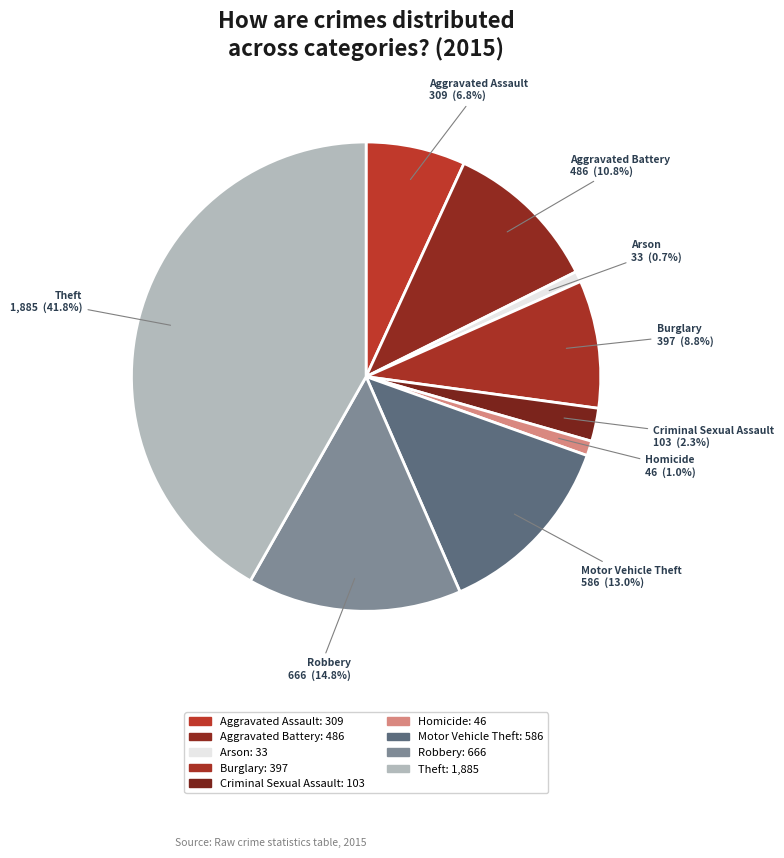

Does any single category account for the majority?

No